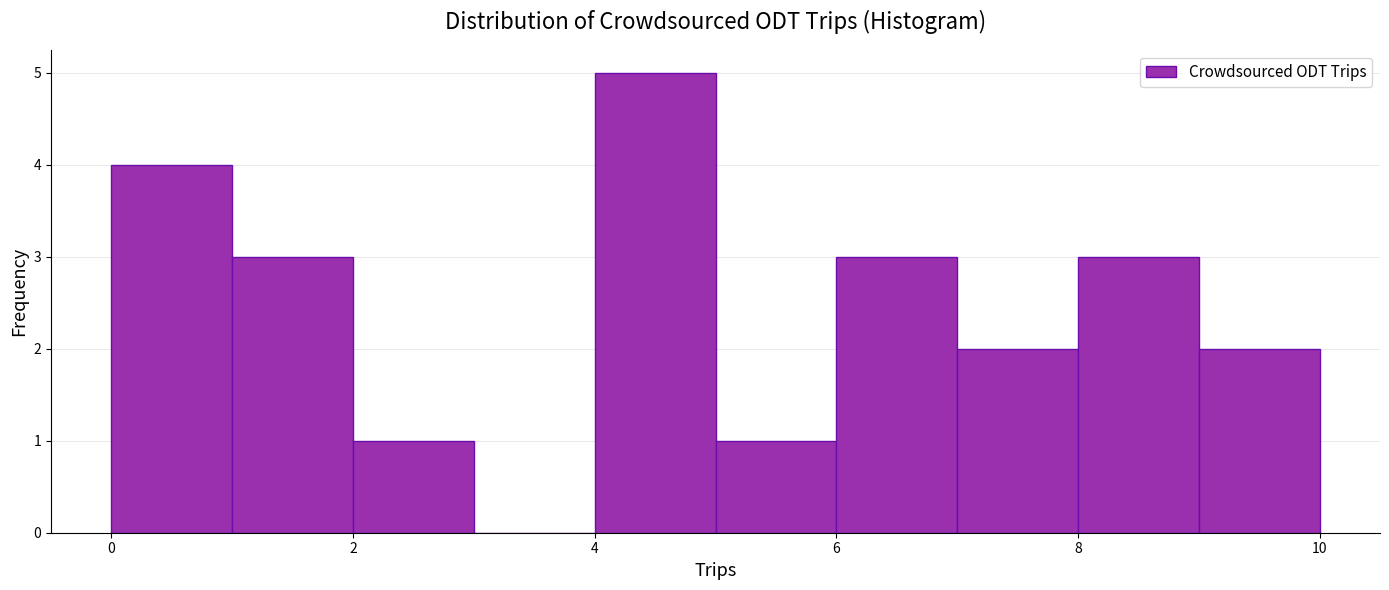

Over which range of the x-axis is the bar tallest?

4 to 5